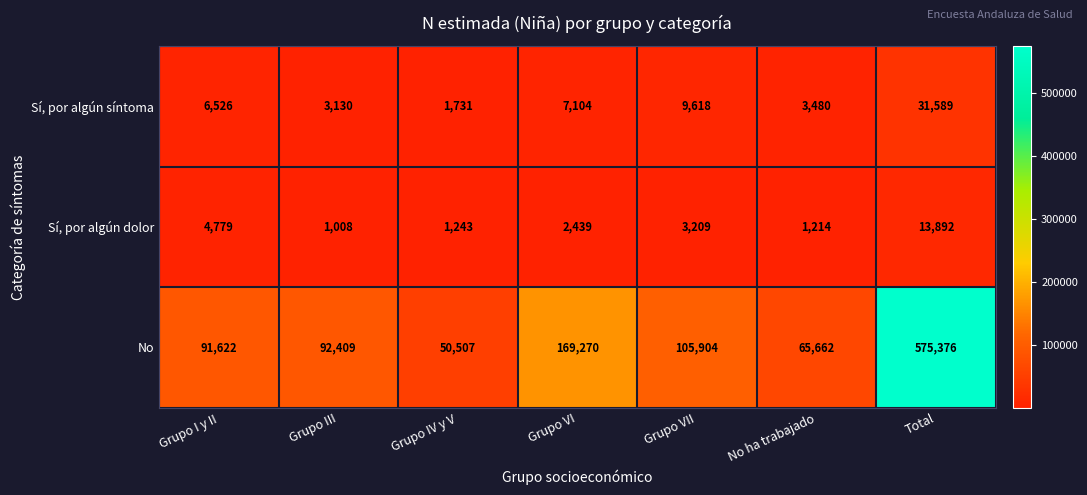

At which category does the chart reach its peak across all series?

Total